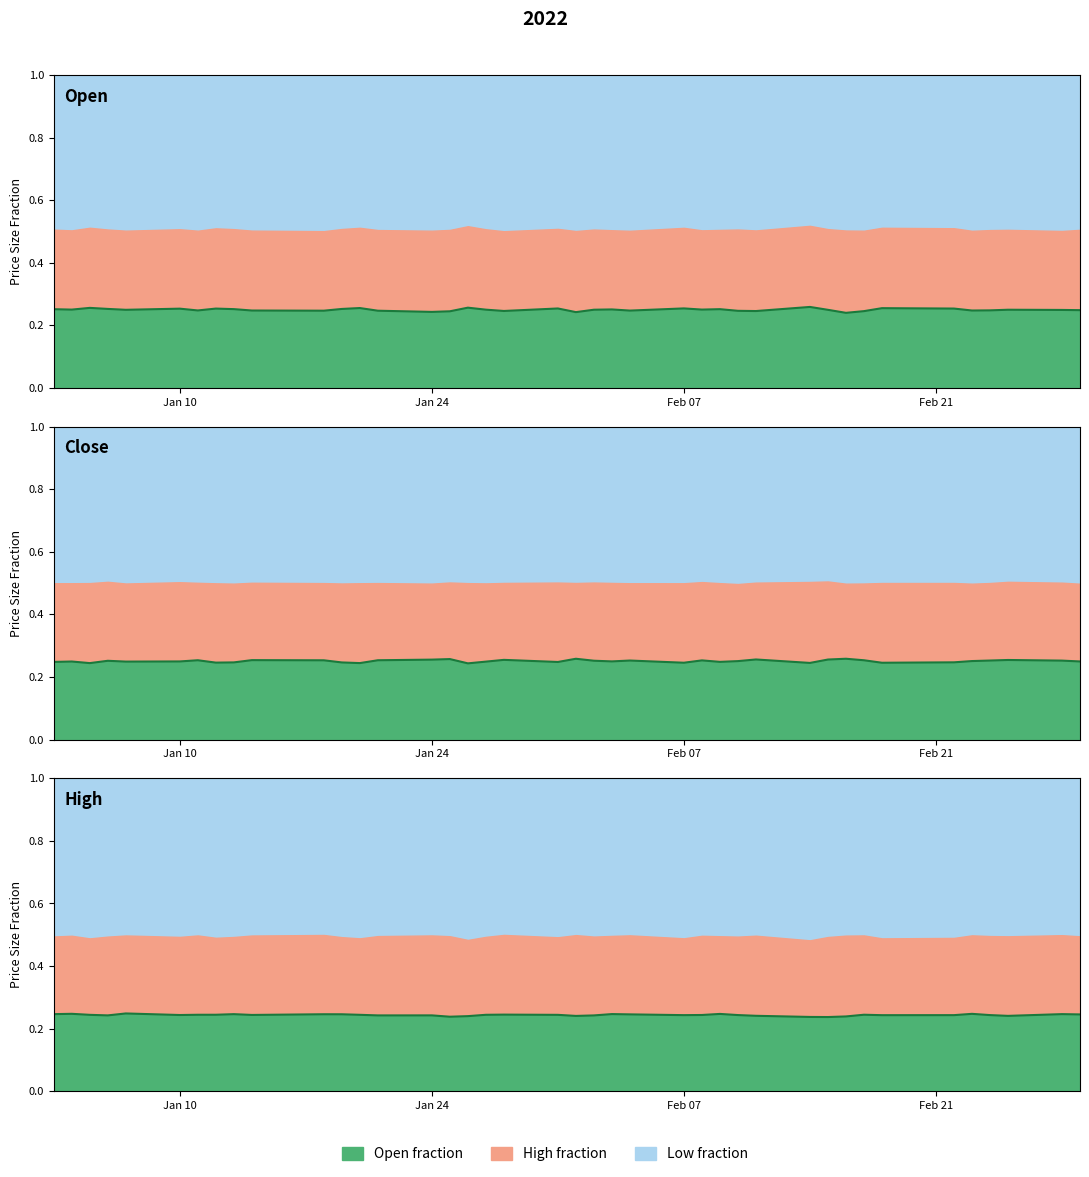

What is the lowest value of the Open fraction series?

0.2